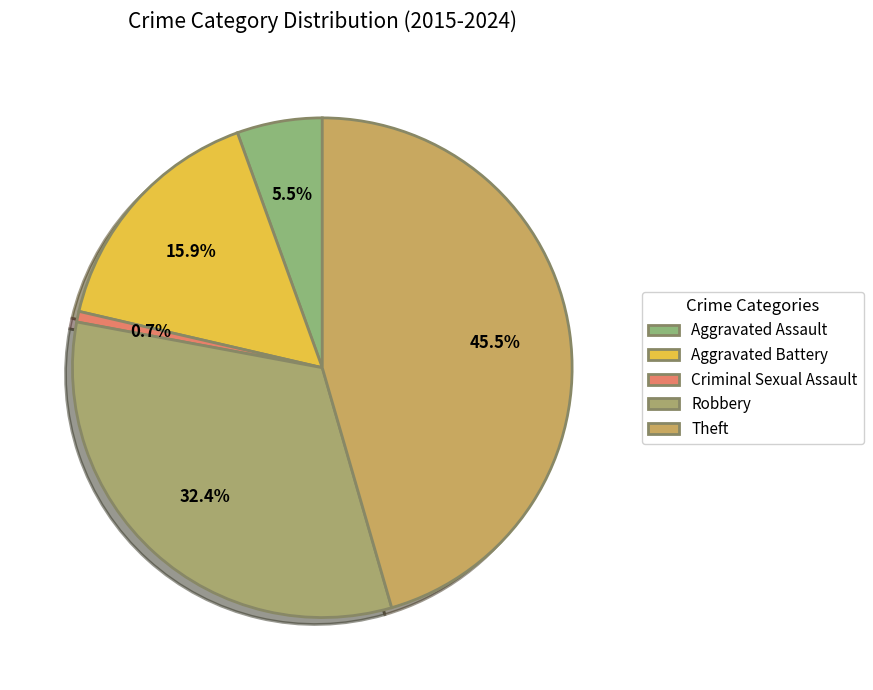

What is the largest slice in the pie chart?

Theft